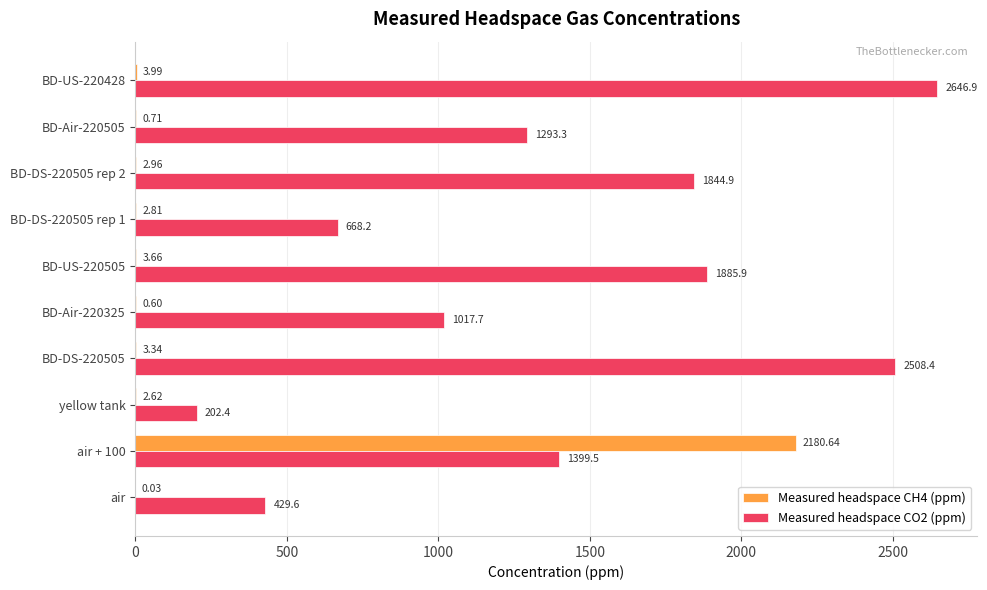

Which series has the widest spread of values?

Measured headspace CO2 (ppm)